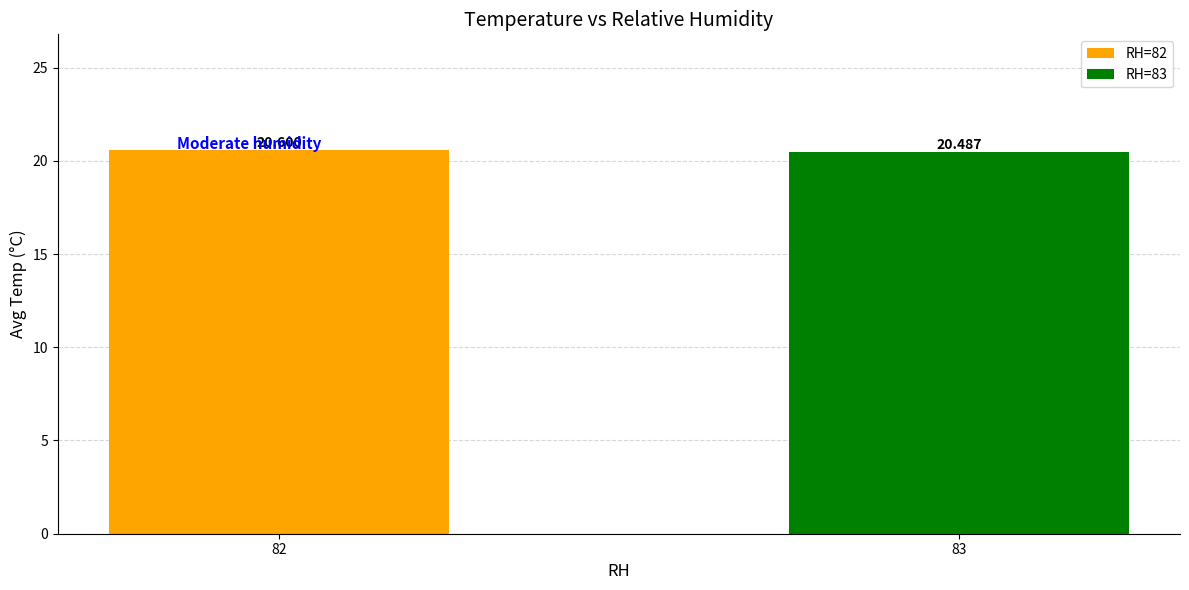

Count the number of categories in the chart.

2